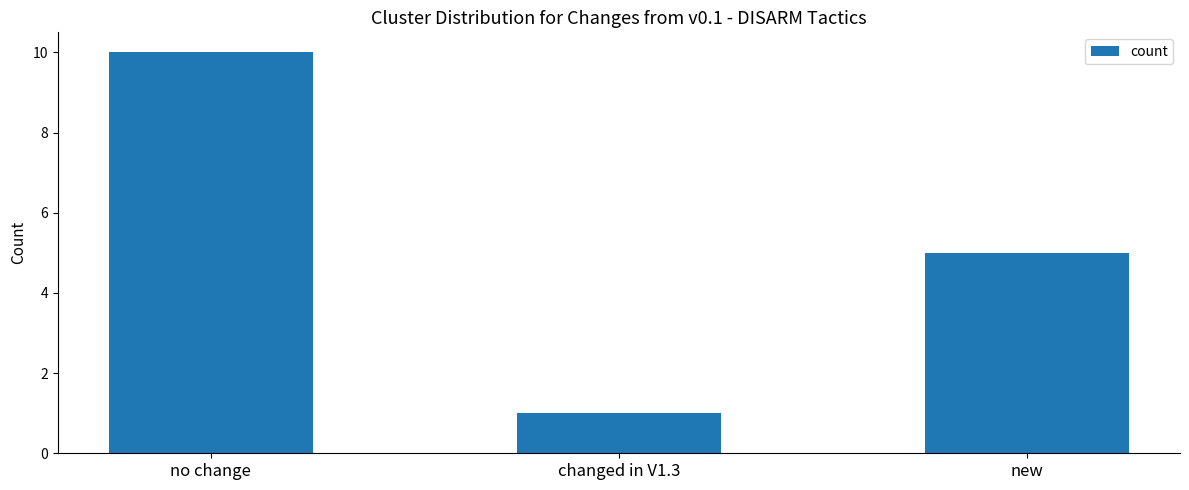

Reading left to right, list all the values displayed in this chart.

no change=10	changed in V1.3=1	new=5